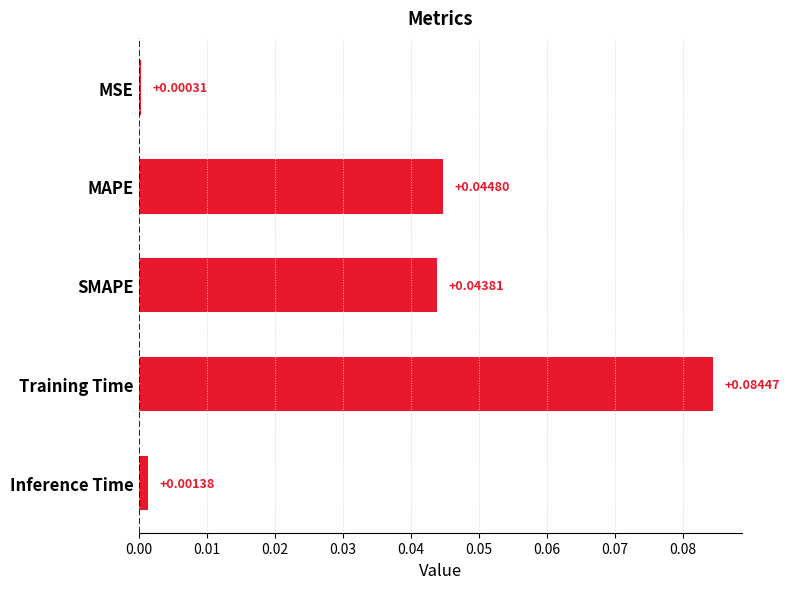

What is the label of the 5th bar from the top?

Inference Time